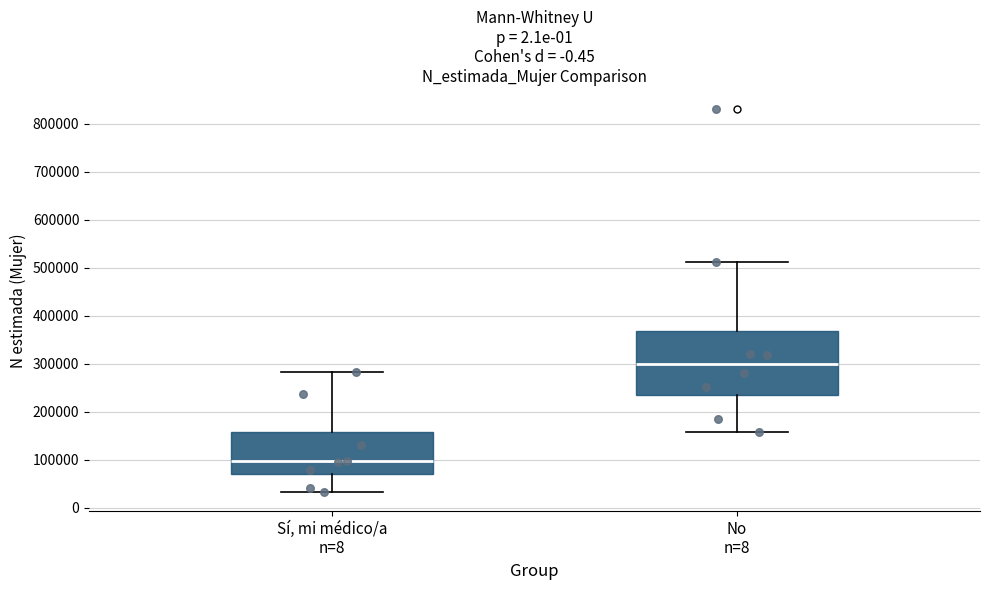

Which box has the lowest median line?

Sí, mi médico/a n=8